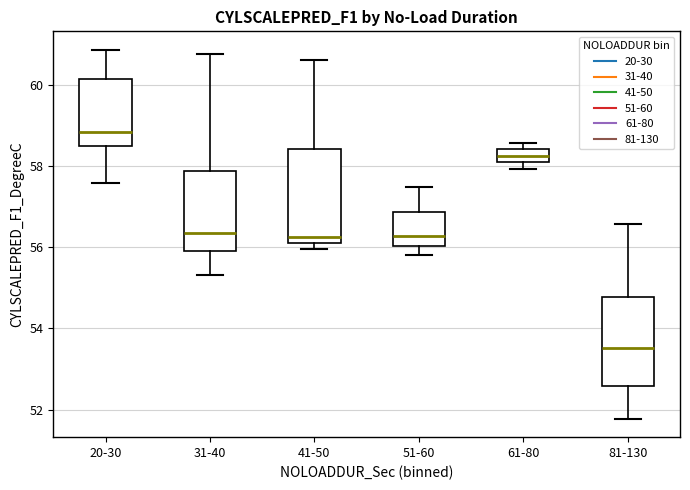

Reading left to right, transcribe this box plot: for each box, give where its median line is, the range the box spans, and where its two whiskers end, as read against the y-axis. The values are not printed on the chart, so give them approximately, as read against the axis.

20-30: median 58.8, box 58.4 to 60.2, whiskers 57.6 to 60.8
31-40: median 56.4, box 55.8 to 57.8, whiskers 55.4 to 60.8
41-50: median 56.2 (just above the box's lower edge), box 56.2 to 58.4, whiskers 56.0 to 60.6
51-60: median 56.2, box 56.0 to 56.8, whiskers 55.8 to 57.4
61-80: median 58.2, box 58.0 to 58.4, whiskers 58.0 (just below the box's lower edge) to 58.6
81-130: median 53.6, box 52.6 to 54.8, whiskers 51.8 to 56.6